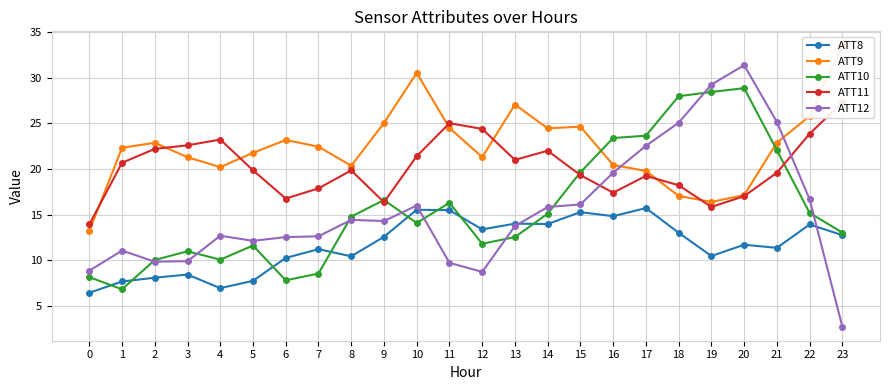

What is the highest value of the ATT12 series?

31.4